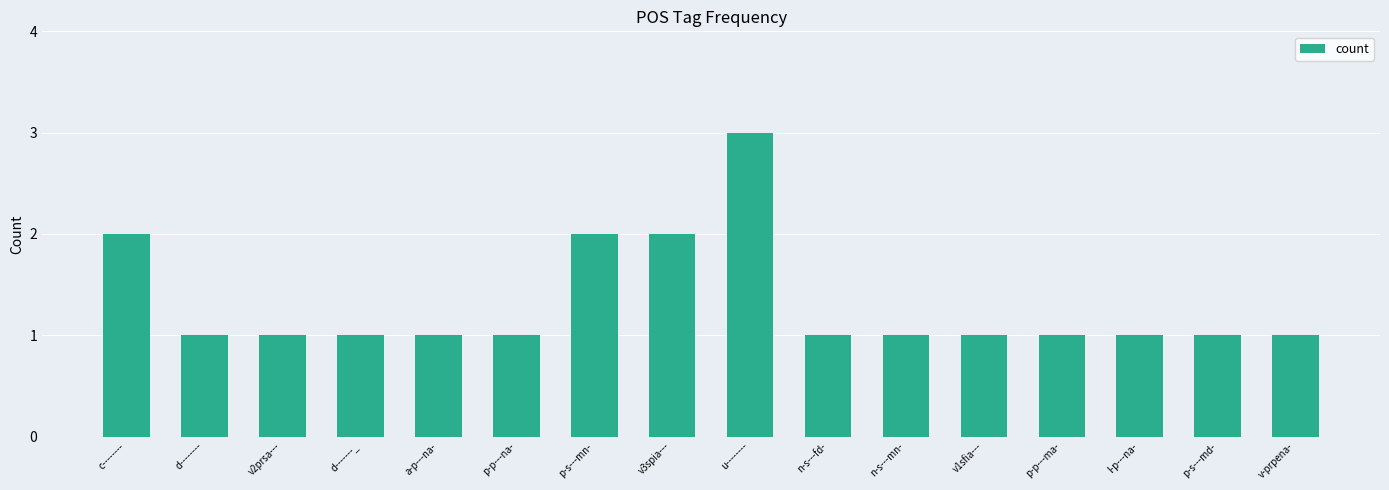

Which label corresponds to the largest value in the chart?

u--------